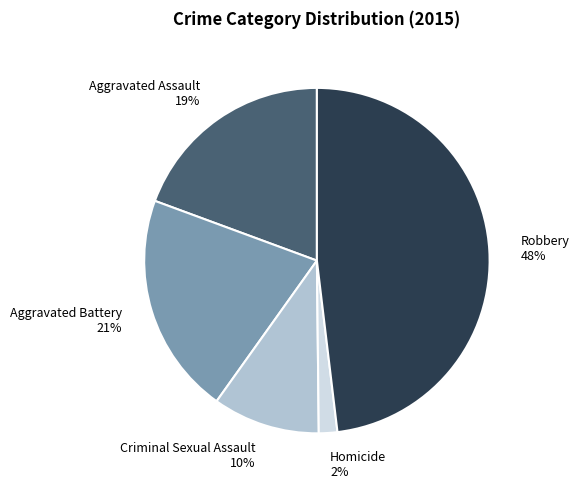

To the nearest percent, what portion does Homicide represent?

2%